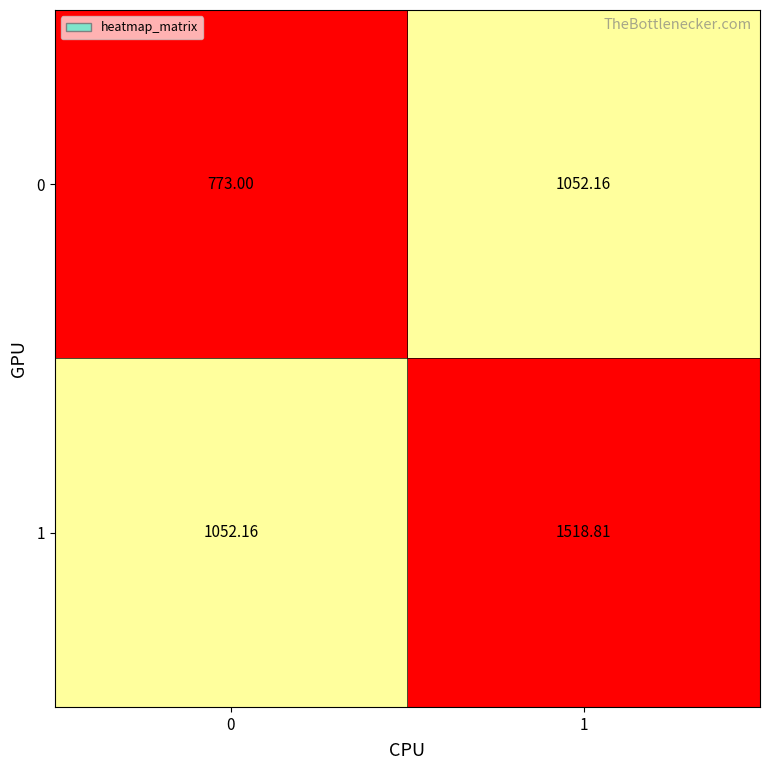

Rank the series at 1 from lowest to highest value.

0, 1